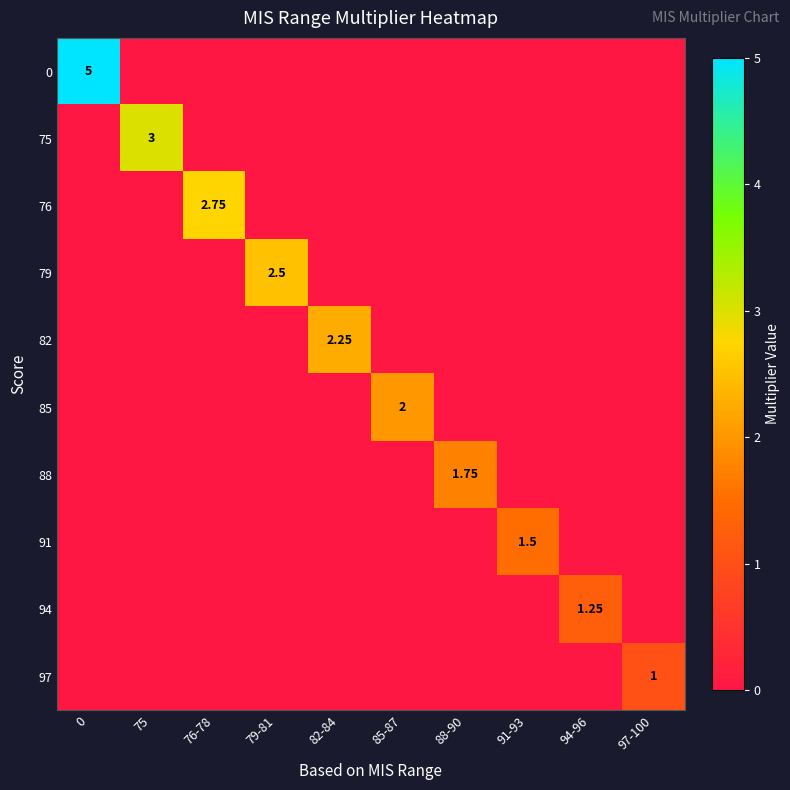

What is the spread (max minus min) of values at 85-87?

2.0